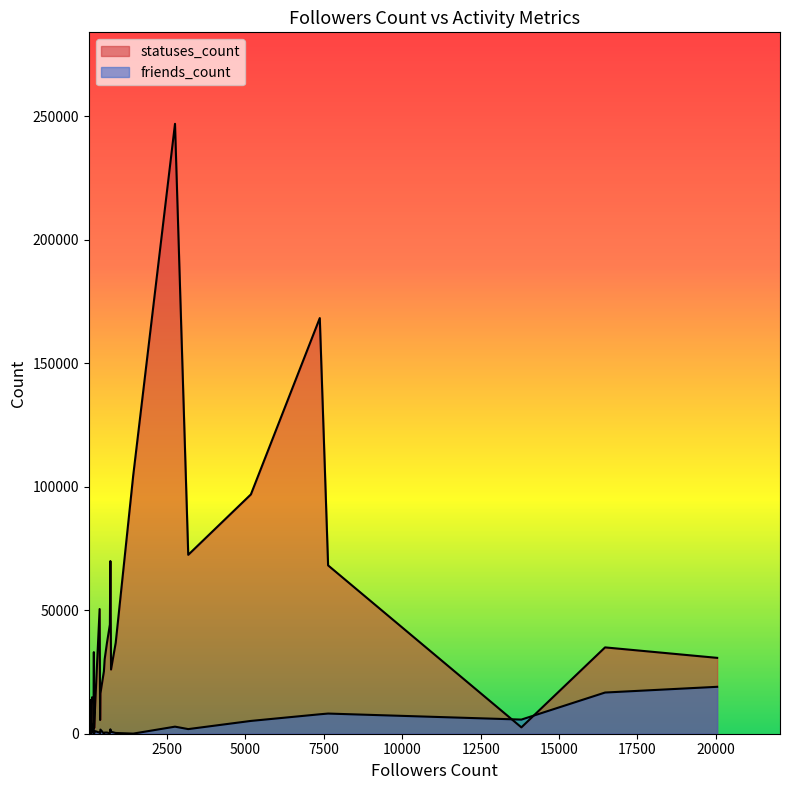

Rank the series by their average value, from highest to lowest.

statuses_count, friends_count